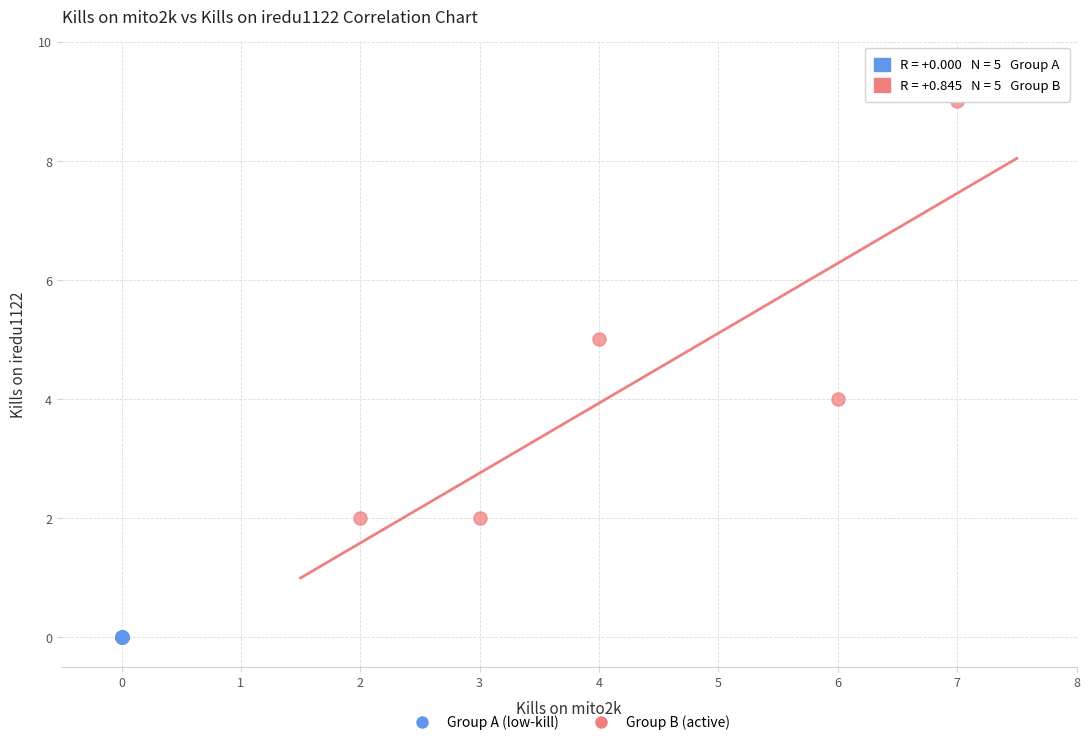

Which series contains the highest Y value?

Group B (active)